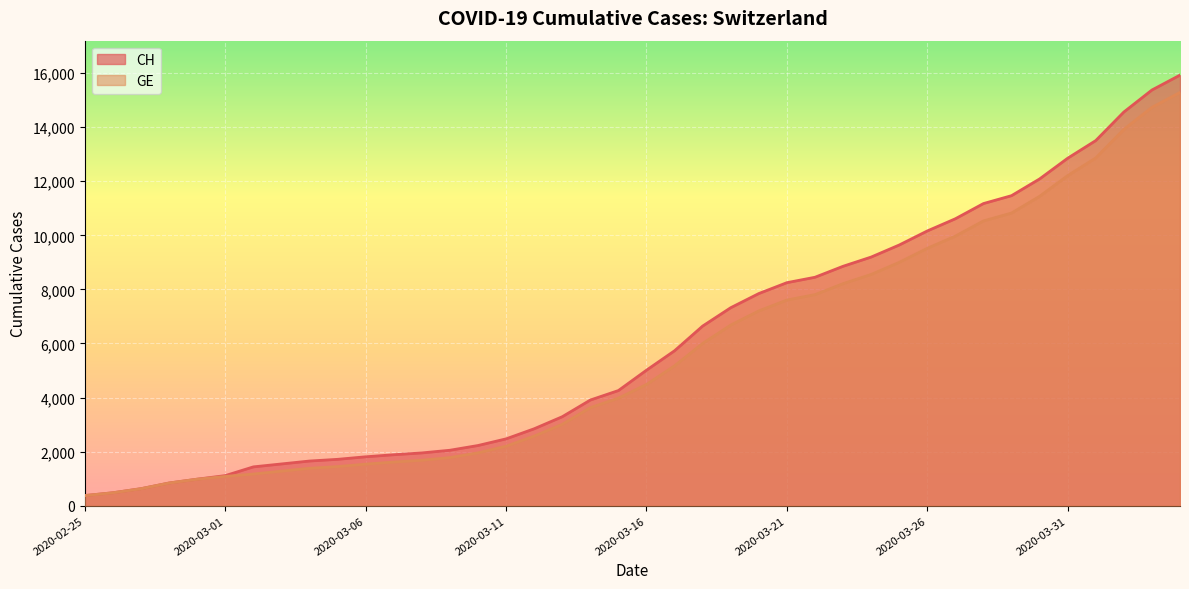

What position from the right is 2020-03-05?

31